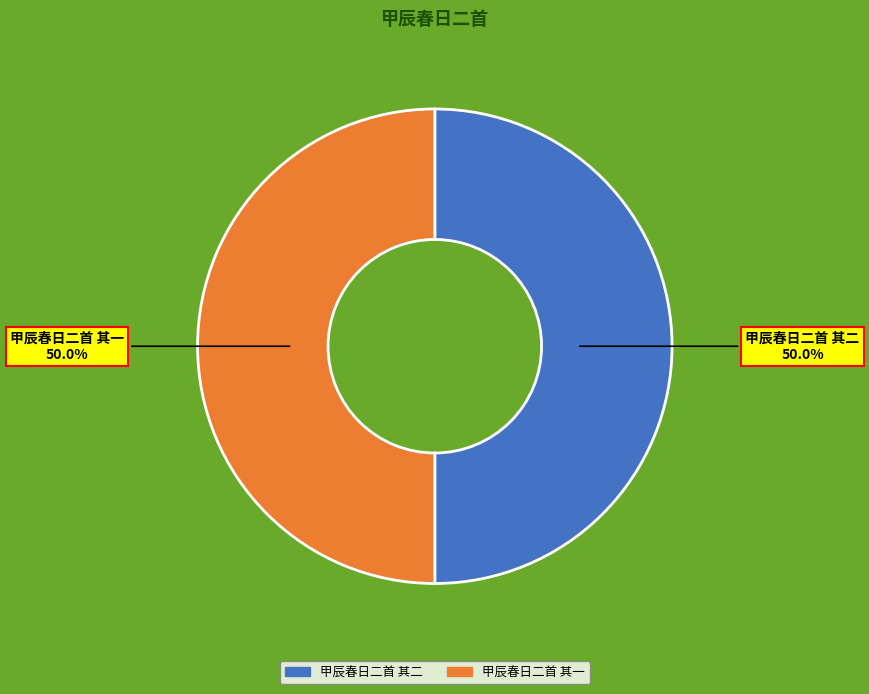

How many slices are in this pie chart?

2